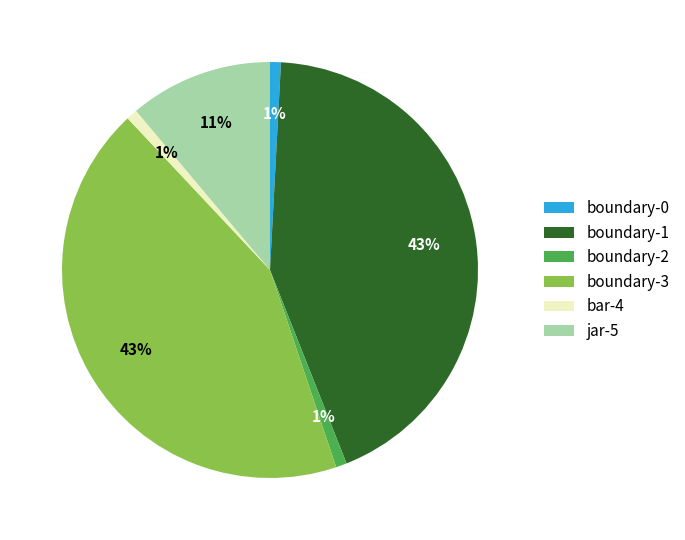

Is the sum of boundary-2 and jar-5 greater than half?

No